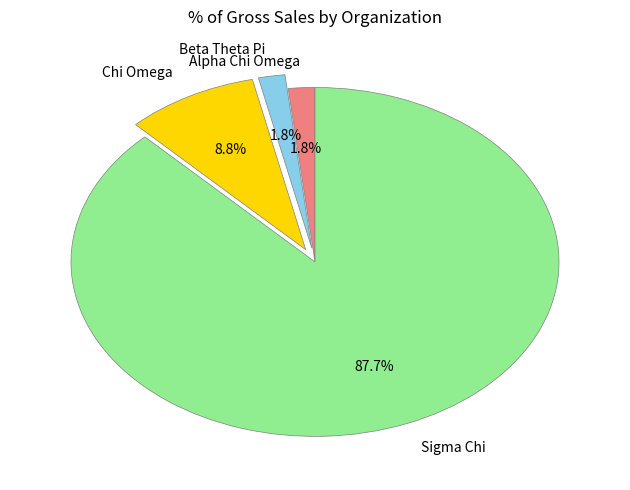

Which slice represents more than half of the pie?

Sigma Chi